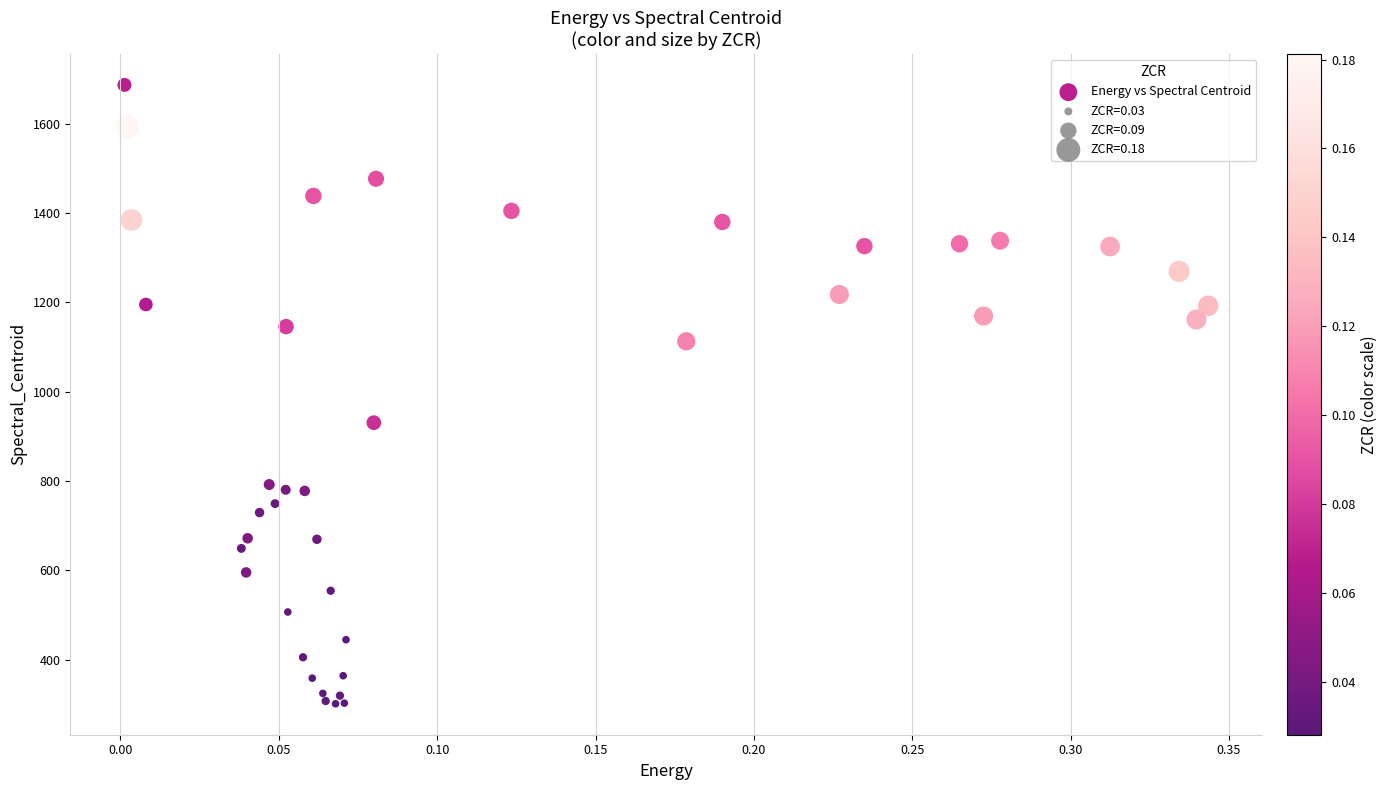

What Y value in the scatter plot is closest to 994?

930.8